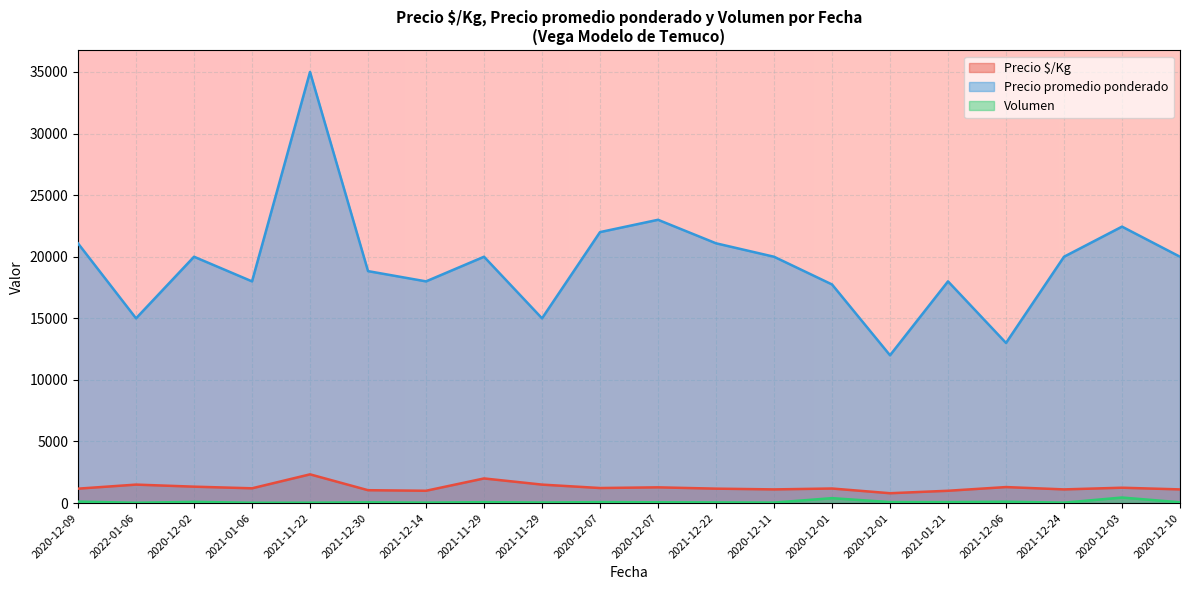

Reading left to right, list all the values displayed in this chart.

Precio $/Kg: 1171	1500	1333	1200	2333	1046	1000	2000	1500	1222	1278	1172	1111	1183	800	1000	1300	1111	1247	1111
Precio promedio ponderado: 21083	15000	20000	18000	35000	18833	18000	20000	15000	22000	23000	21091	20000	17750	12000	18000	13000	20000	22444	20000
Volumen: 120	25	100	25	30	60	35	75	45	80	65	55	40	400	80	80	112	35	450	65